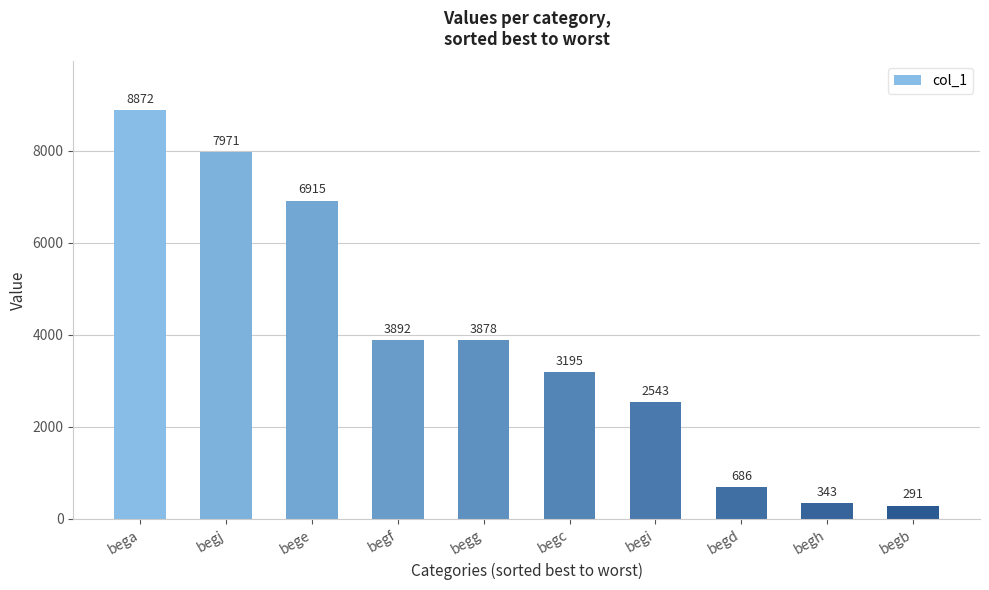

At which label does the data first exceed 3878?

bega